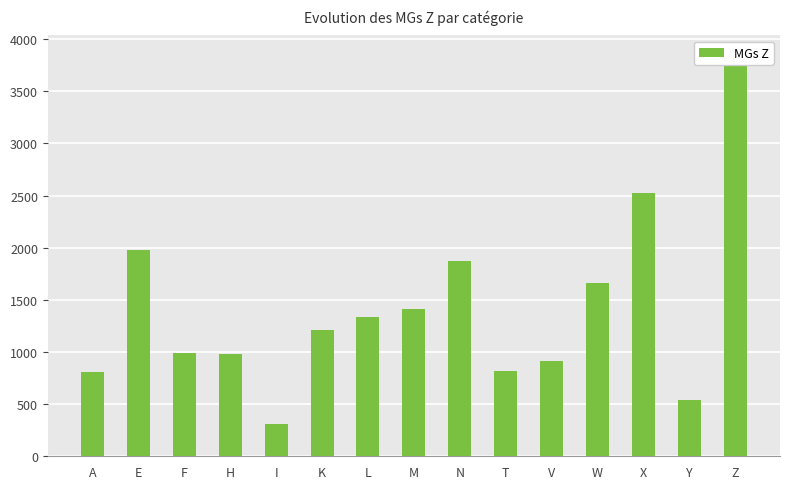

Reading left to right, what are all the values shown in this chart?

805	1974	991	977	306	1215	1338	1412	1877	813	909	1665	2525	537	3843